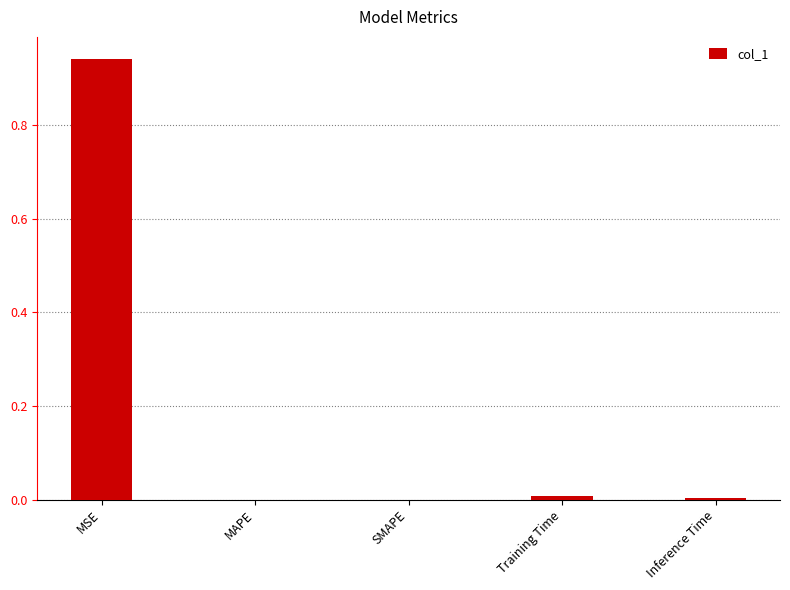

How many distinct data groups are displayed?

1